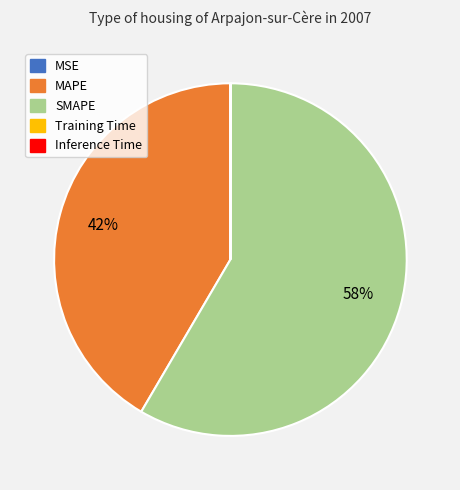

To the nearest percent, what is the average slice percentage?

20%